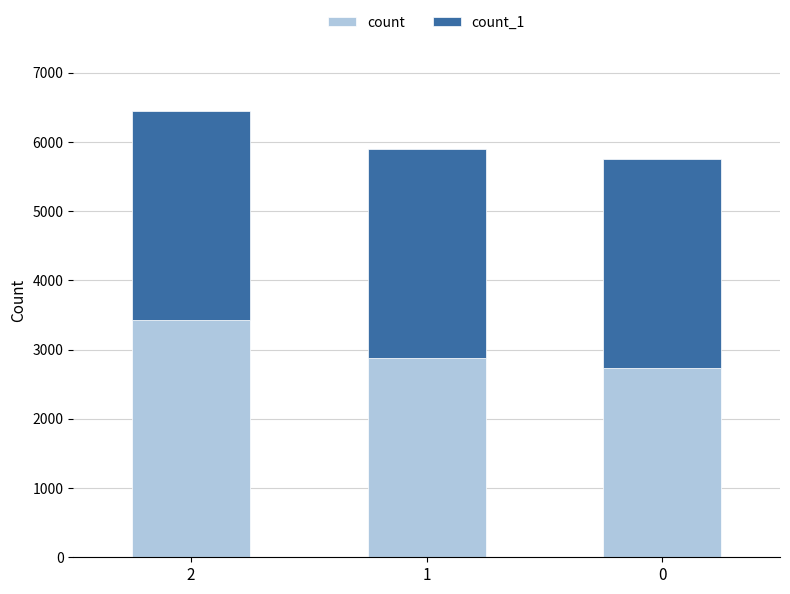

How many data points does each series have?

3